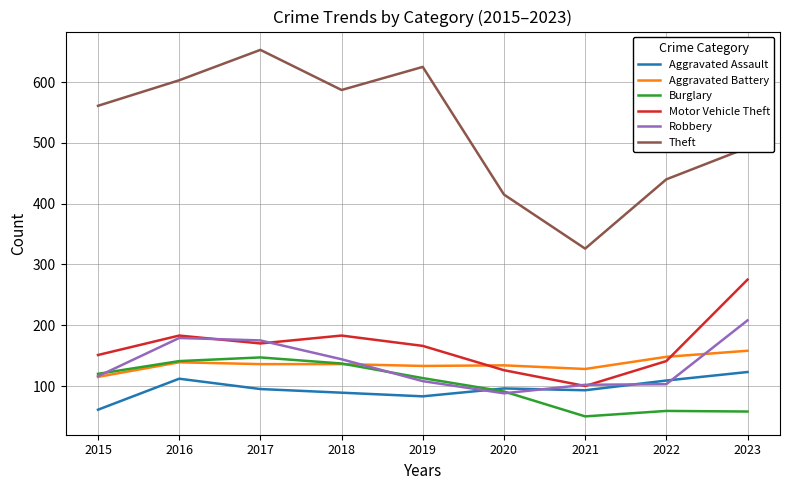

True or false: Theft and Aggravated Battery cross at least once.

False